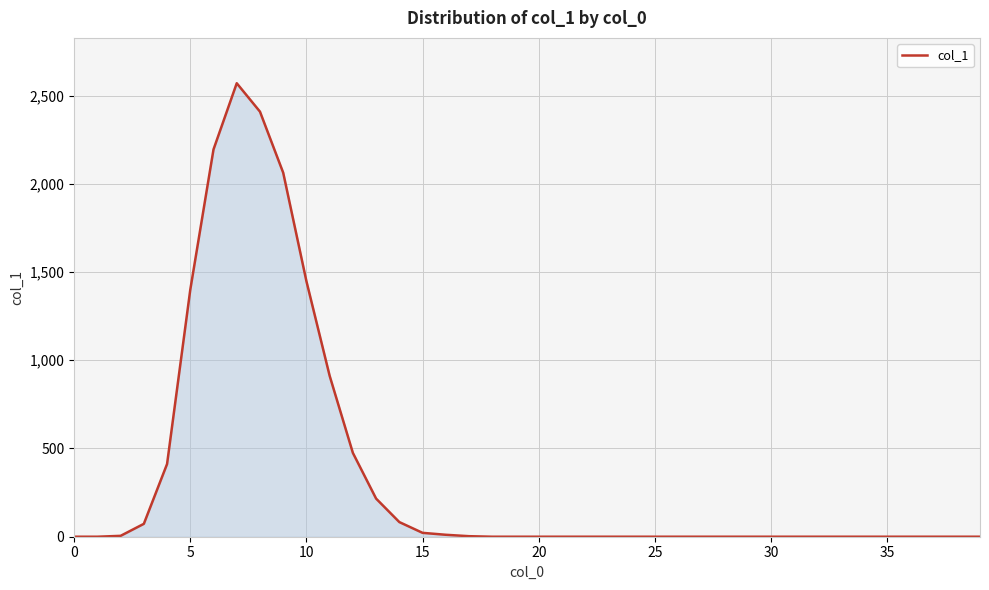

What is the maximum value shown in the chart?

2570